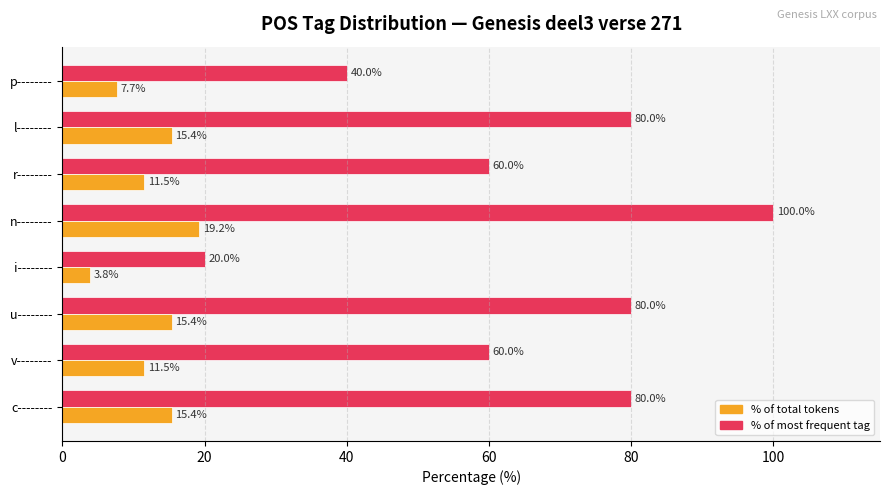

At which category is the sum across all series the highest?

n--------